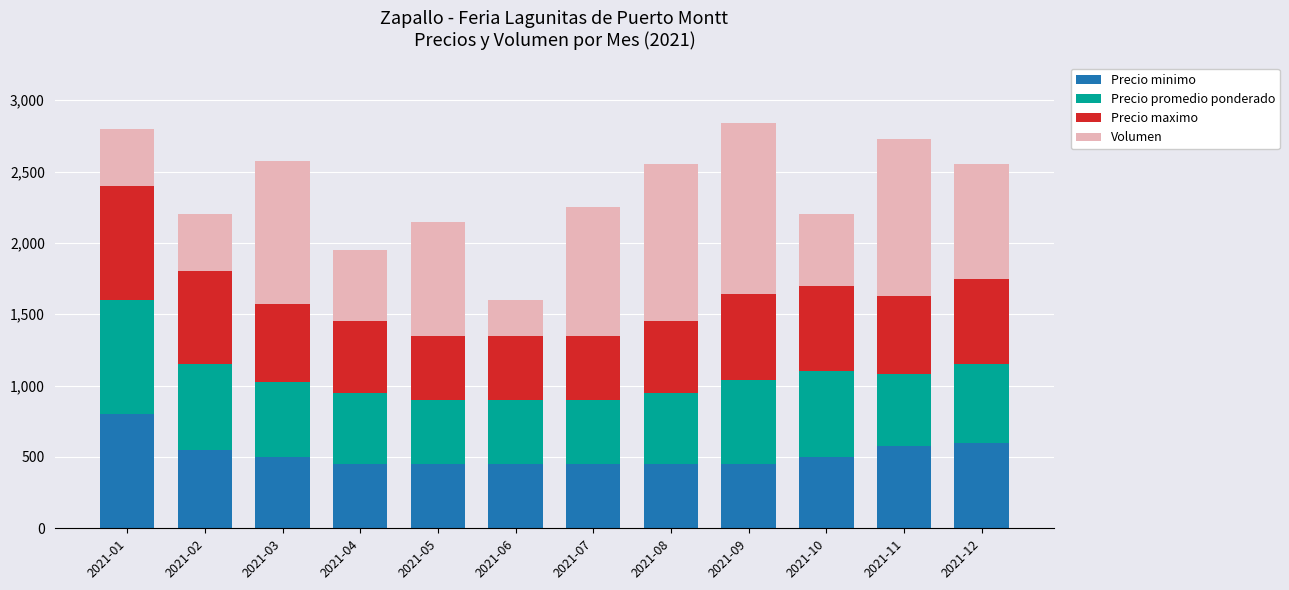

What is the difference between the Precio minimo values at 2021-10 and 2021-11?

80